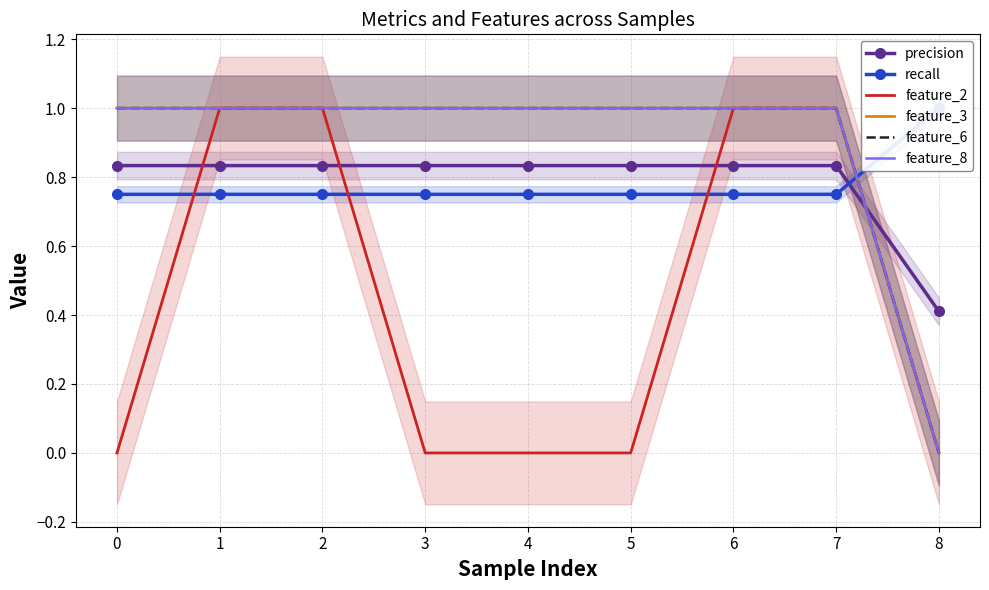

True or false: feature_3 and precision intersect in this chart.

True